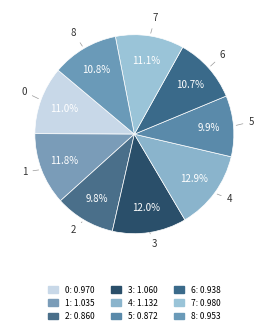

The 4 slice represents 1% of the pie. True or false?

False